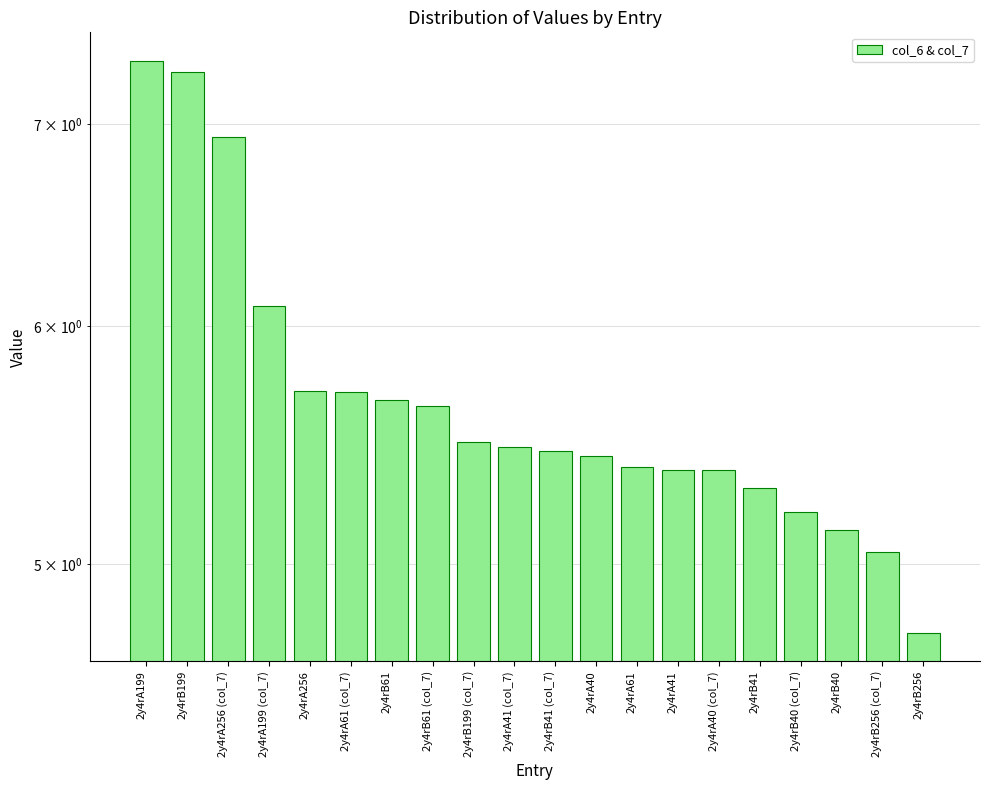

At which label does the data first exceed 5?

2y4rA199